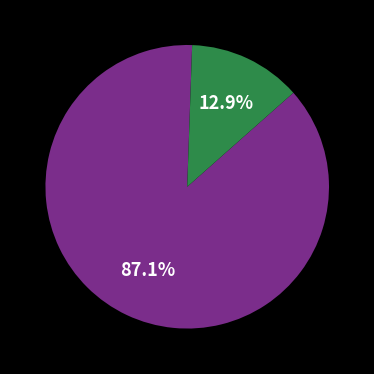

To the nearest percent, what is the average slice percentage?

50%